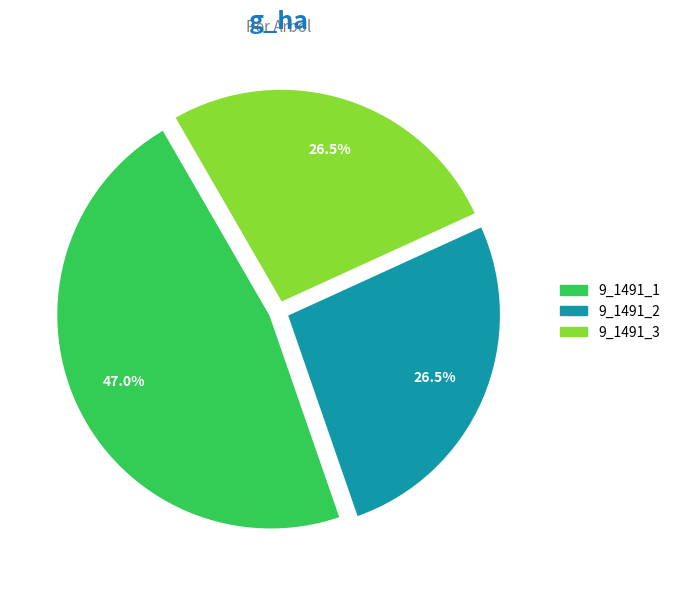

Does 9_1491_1 represent more than half of the total?

No